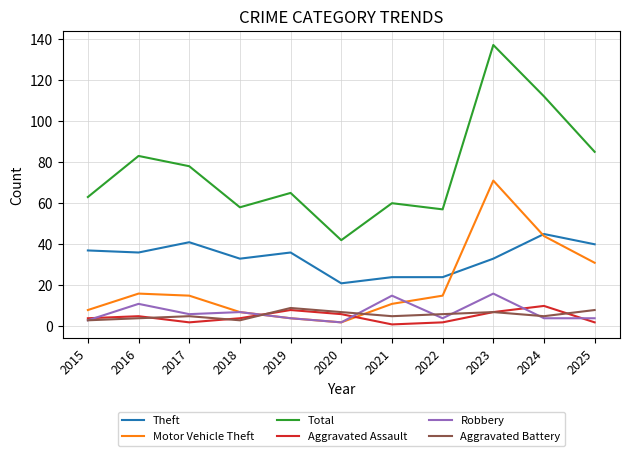

What is the total value across all series at 2024?

220